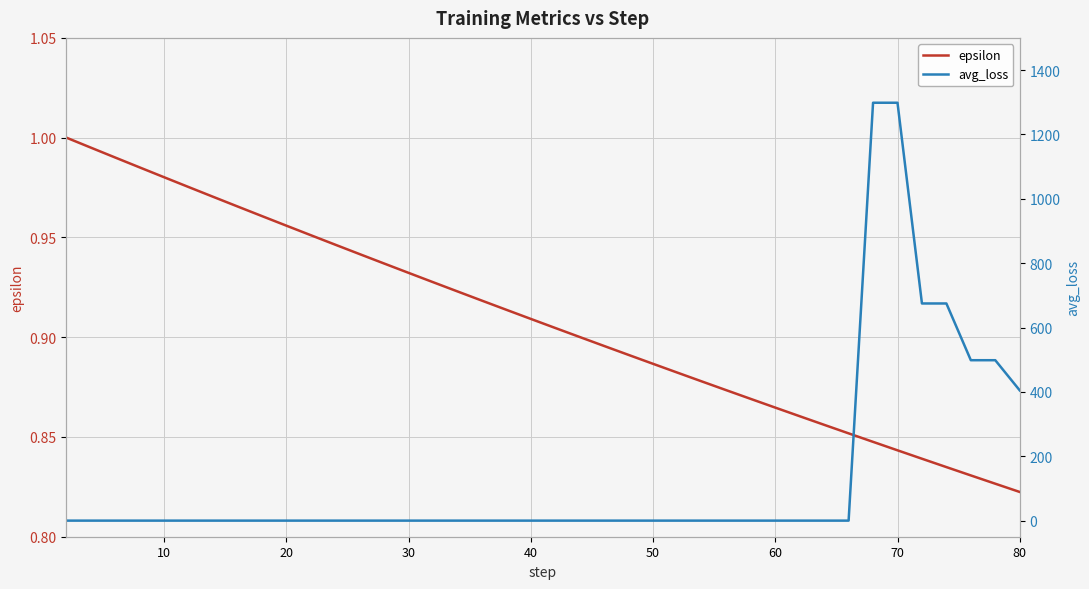

List the series in order of their overall mean, highest first.

avg_loss, epsilon